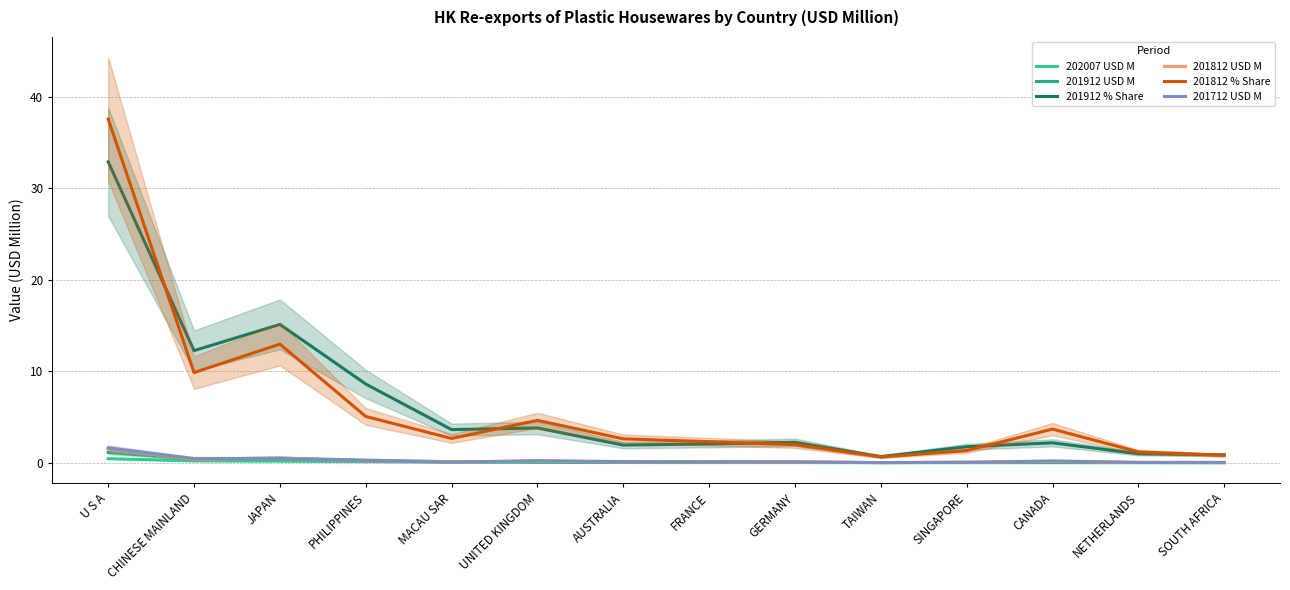

Is the value of 201912 % Share at GERMANY greater than the value of 201912 USD M at AUSTRALIA?

Yes